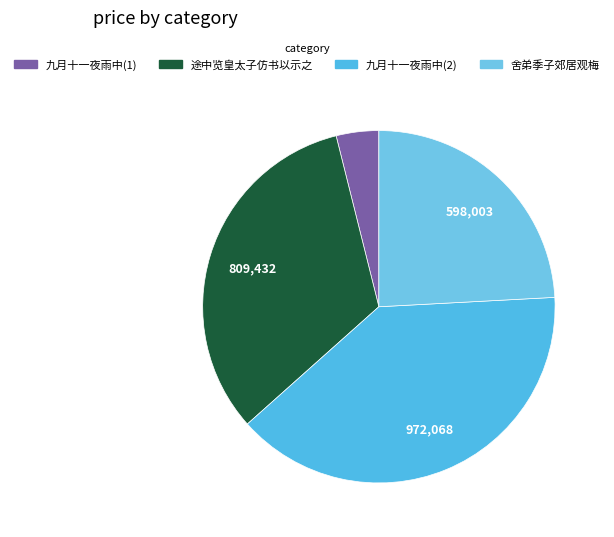

What is the smallest slice in the pie chart?

九月十一夜雨中(1)